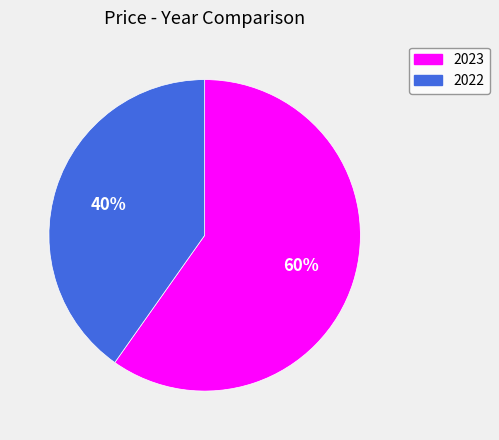

Between 2023 and 2022, which is larger?

2023